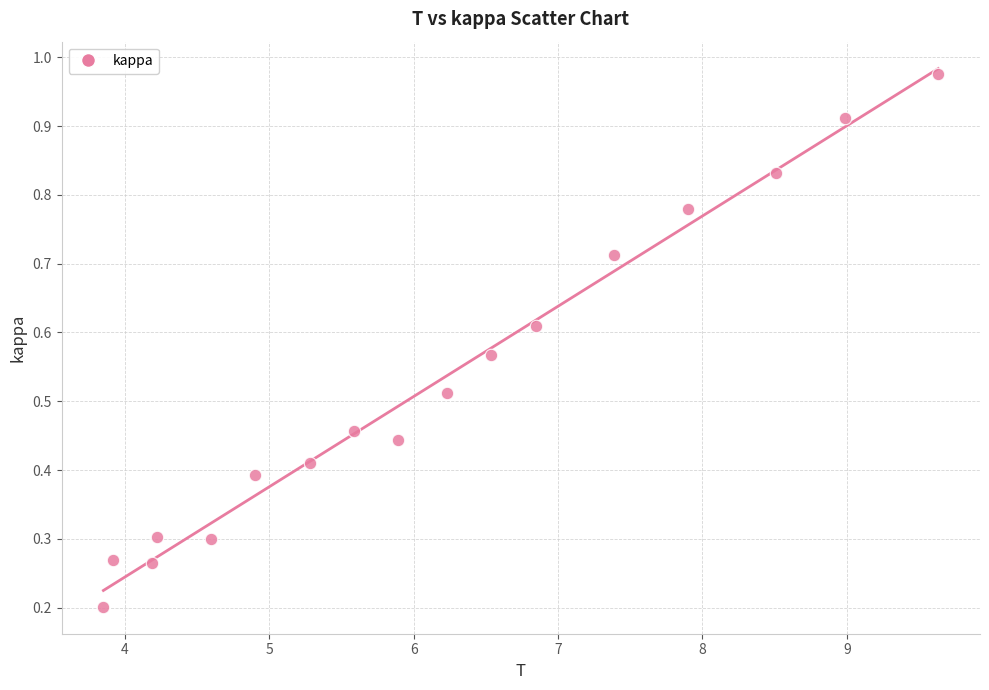

What is the range of X values (max minus min)?

5.8